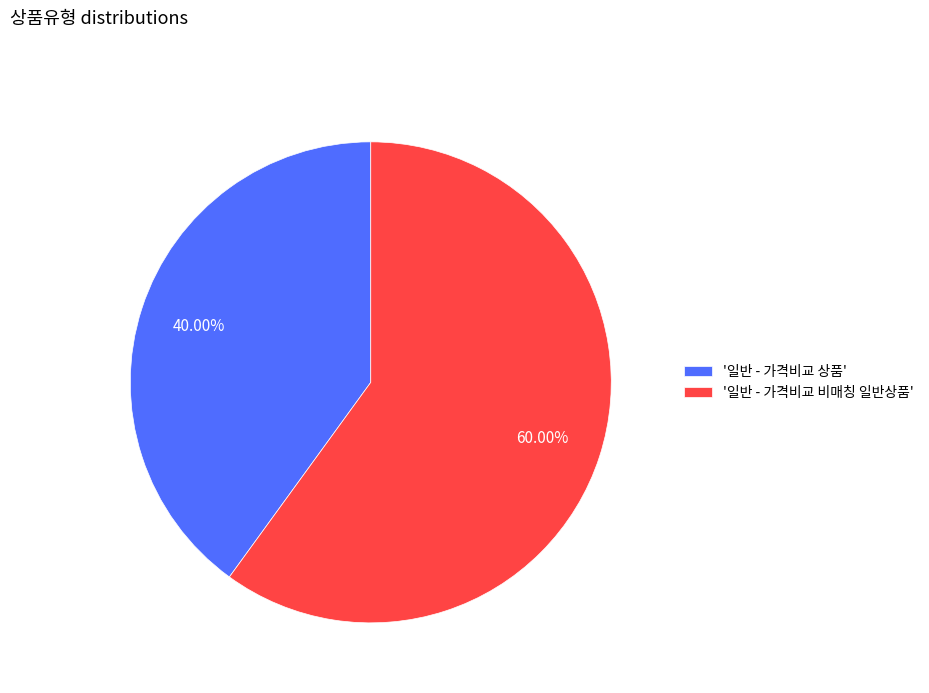

Which has a higher value, '일반 - 가격비교 비매칭 일반상품' or '일반 - 가격비교 상품'?

'일반 - 가격비교 비매칭 일반상품'